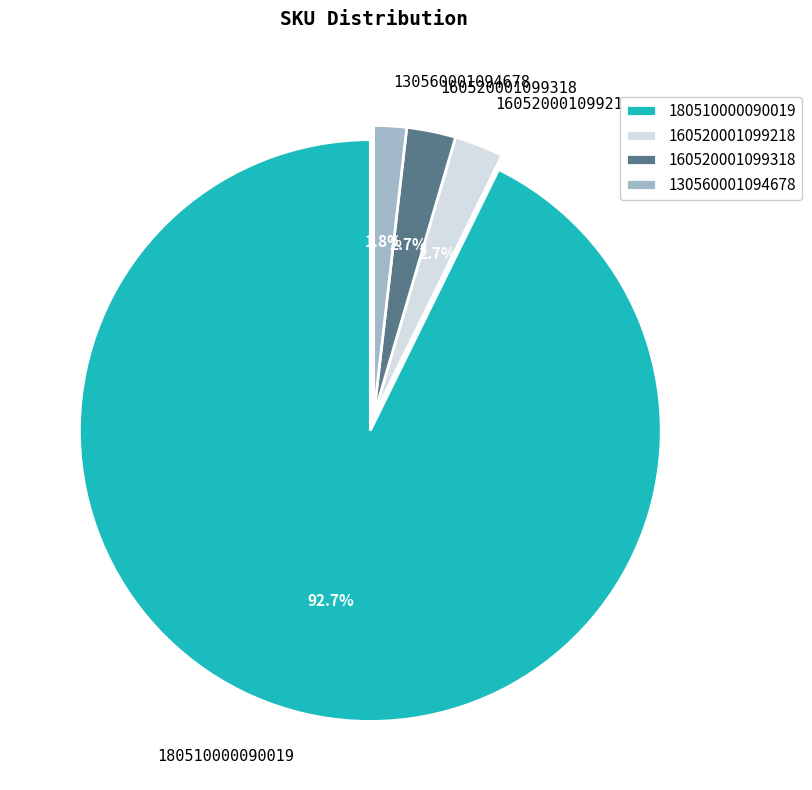

To the nearest percent, what is the difference between the largest and smallest slice percentages?

91%